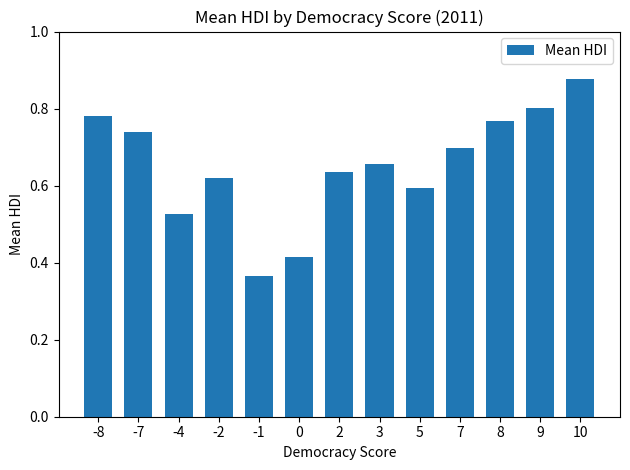

List the labels in order of value, smallest first.

-1, 0, -4, 5, -2, 2, 3, 7, -7, 8, -8, 9, 10